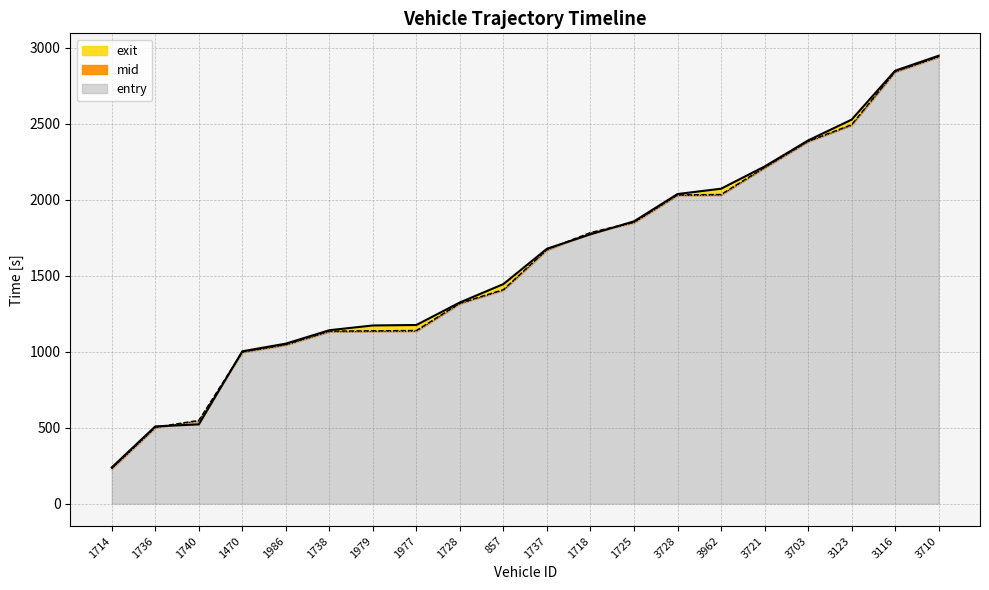

What is the value of the mid point at the 2nd from the left?

503.5